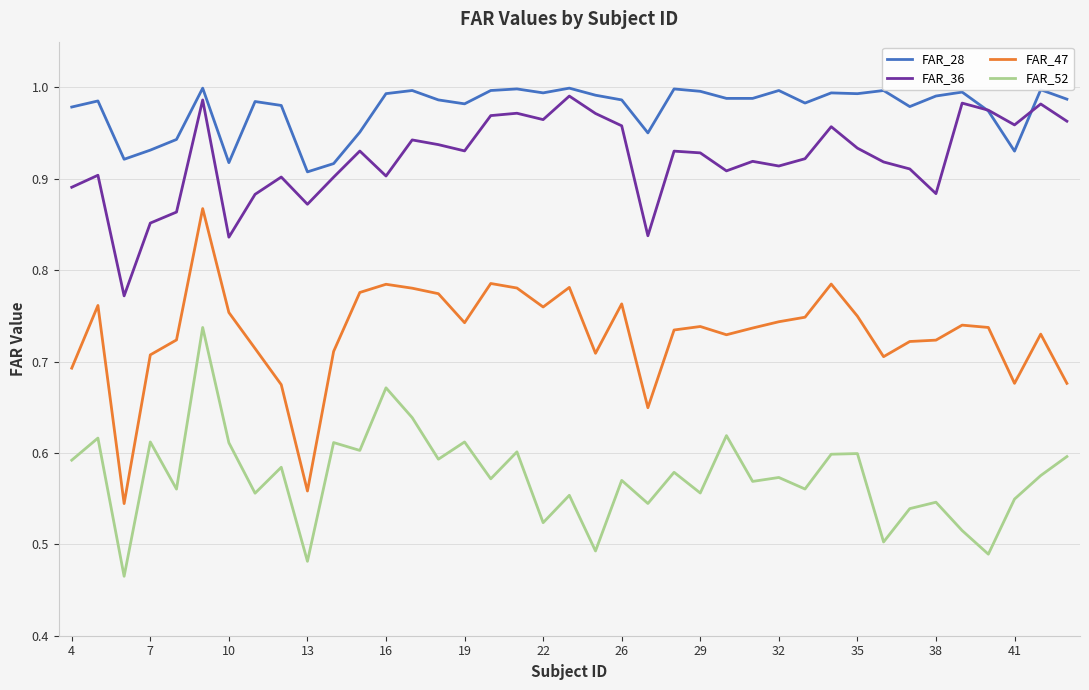

Which series has the largest range (max minus min)?

FAR_47